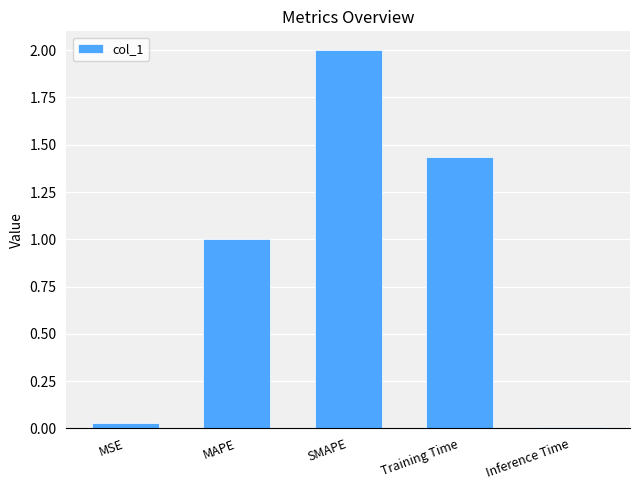

List the labels in order of value, smallest first.

Inference Time, MSE, MAPE, Training Time, SMAPE